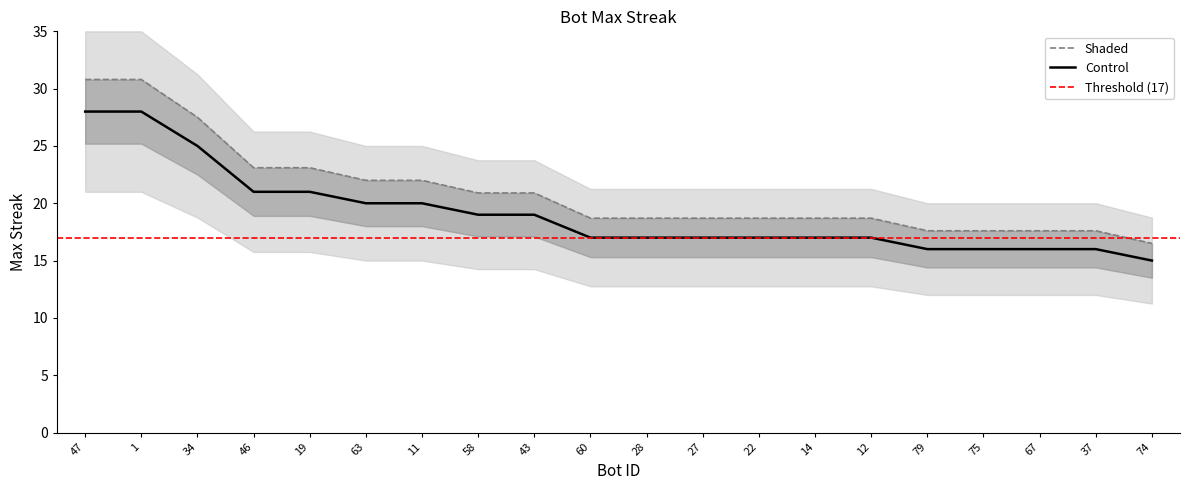

What is the ratio of the value at 43 to the value at 11?

0.9